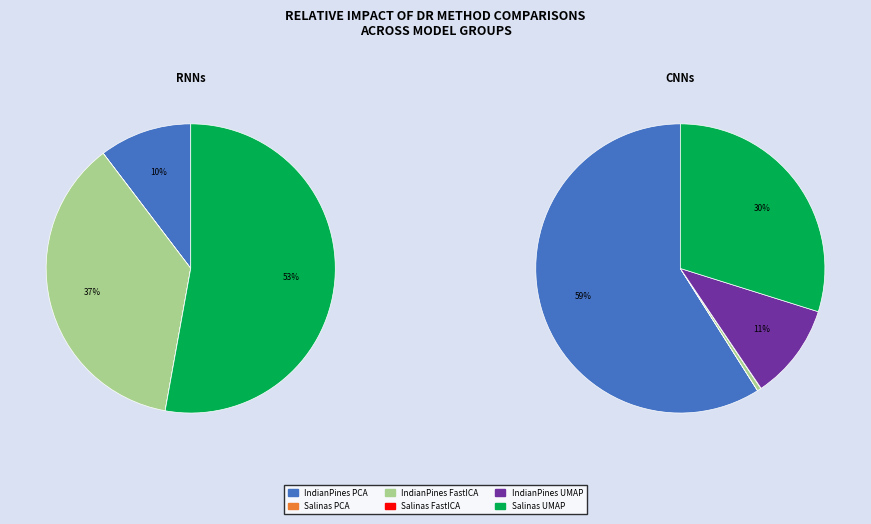

What is the smallest slice in the pie chart?

Salinas FastICA